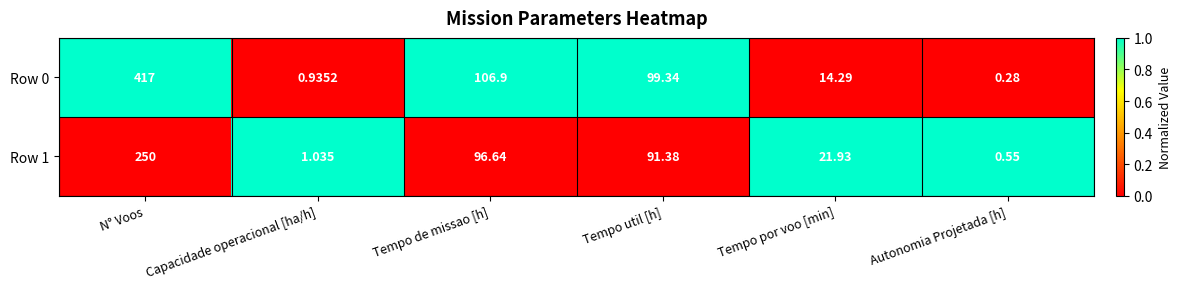

Between N° Voos and Tempo de missao [h], which series saw the biggest shift?

Row 0